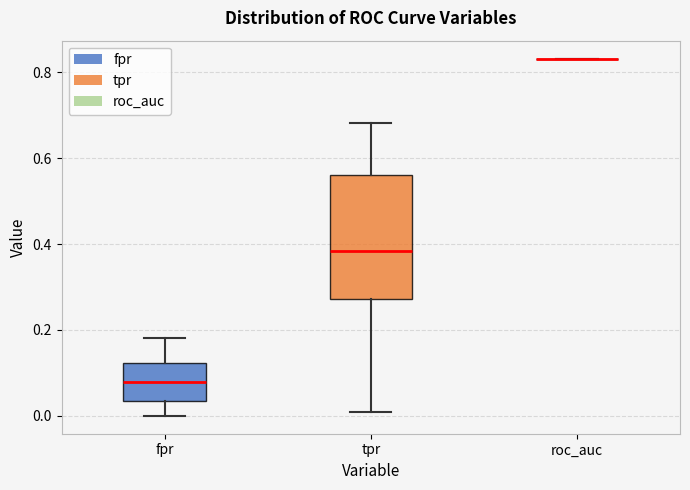

Reading left to right, read every box against the y-axis: the position of its median line, the range the box covers, and the ends of its whiskers. The values are not printed on the chart, so give them approximately, as read against the axis.

fpr: median 0.08, box 0.04 to 0.12, whiskers 0.00 to 0.18
tpr: median 0.38, box 0.28 to 0.56, whiskers 0.00 to 0.68
roc_auc: box collapsed to a line at 0.84, whiskers 0.84 to 0.84